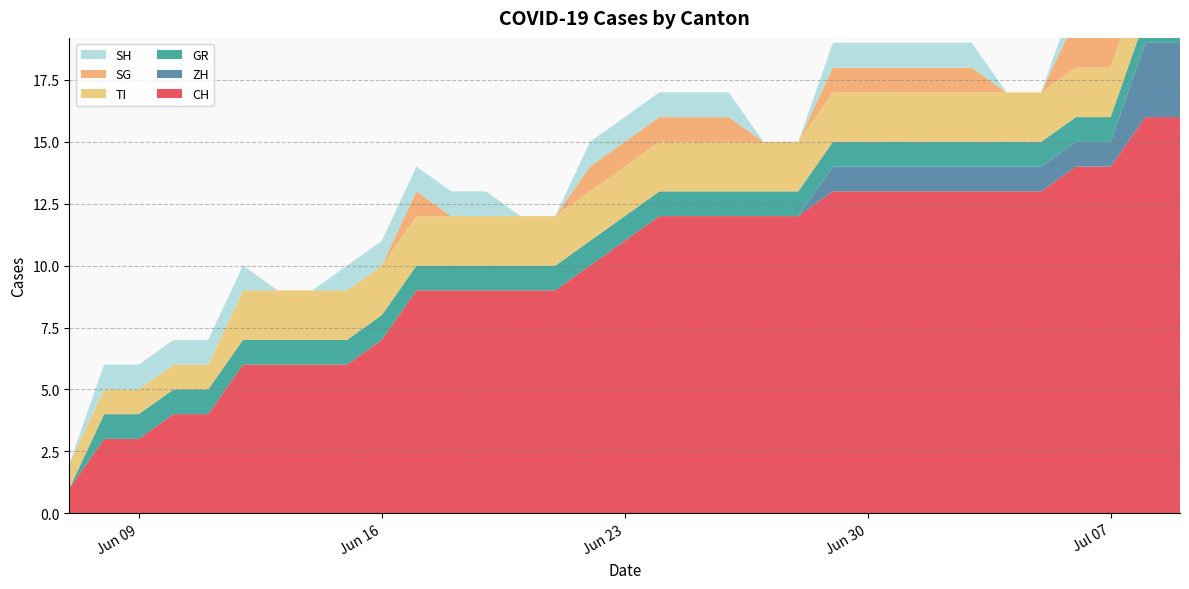

Reading left to right, transcribe all the data shown in this chart.

CH: 2020-06-07=1	2020-06-08=3	2020-06-09=3	2020-06-10=4	2020-06-11=4	2020-06-12=6	2020-06-13=6	2020-06-14=6	2020-06-15=6	2020-06-16=7	2020-06-17=9	2020-06-18=9	2020-06-19=9	2020-06-20=9	2020-06-21=9	2020-06-22=10	2020-06-23=11	2020-06-24=12	2020-06-25=12	2020-06-26=12	2020-06-27=12	2020-06-28=12	2020-06-29=13	2020-06-30=13	2020-07-01=13	2020-07-02=13	2020-07-03=13	2020-07-04=13	2020-07-05=13	2020-07-06=14	2020-07-07=14	2020-07-08=16	2020-07-09=16
ZH: 2020-06-07=0	2020-06-08=0	2020-06-09=0	2020-06-10=0	2020-06-11=0	2020-06-12=0	2020-06-13=0	2020-06-14=0	2020-06-15=0	2020-06-16=0	2020-06-17=0	2020-06-18=0	2020-06-19=0	2020-06-20=0	2020-06-21=0	2020-06-22=0	2020-06-23=0	2020-06-24=0	2020-06-25=0	2020-06-26=0	2020-06-27=0	2020-06-28=0	2020-06-29=1	2020-06-30=1	2020-07-01=1	2020-07-02=1	2020-07-03=1	2020-07-04=1	2020-07-05=1	2020-07-06=1	2020-07-07=1	2020-07-08=3	2020-07-09=3
GR: 2020-06-07=0	2020-06-08=1	2020-06-09=1	2020-06-10=1	2020-06-11=1	2020-06-12=1	2020-06-13=1	2020-06-14=1	2020-06-15=1	2020-06-16=1	2020-06-17=1	2020-06-18=1	2020-06-19=1	2020-06-20=1	2020-06-21=1	2020-06-22=1	2020-06-23=1	2020-06-24=1	2020-06-25=1	2020-06-26=1	2020-06-27=1	2020-06-28=1	2020-06-29=1	2020-06-30=1	2020-07-01=1	2020-07-02=1	2020-07-03=1	2020-07-04=1	2020-07-05=1	2020-07-06=1	2020-07-07=1	2020-07-08=1	2020-07-09=1
TI: 2020-06-07=1	2020-06-08=1	2020-06-09=1	2020-06-10=1	2020-06-11=1	2020-06-12=2	2020-06-13=2	2020-06-14=2	2020-06-15=2	2020-06-16=2	2020-06-17=2	2020-06-18=2	2020-06-19=2	2020-06-20=2	2020-06-21=2	2020-06-22=2	2020-06-23=2	2020-06-24=2	2020-06-25=2	2020-06-26=2	2020-06-27=2	2020-06-28=2	2020-06-29=2	2020-06-30=2	2020-07-01=2	2020-07-02=2	2020-07-03=2	2020-07-04=2	2020-07-05=2	2020-07-06=2	2020-07-07=2	2020-07-08=2	2020-07-09=2
SG: 2020-06-07=0	2020-06-08=0	2020-06-09=0	2020-06-10=0	2020-06-11=0	2020-06-12=0	2020-06-13=0	2020-06-14=0	2020-06-15=0	2020-06-16=0	2020-06-17=1	2020-06-18=0	2020-06-19=0	2020-06-20=0	2020-06-21=0	2020-06-22=1	2020-06-23=1	2020-06-24=1	2020-06-25=1	2020-06-26=1	2020-06-27=0	2020-06-28=0	2020-06-29=1	2020-06-30=1	2020-07-01=1	2020-07-02=1	2020-07-03=1	2020-07-04=0	2020-07-05=0	2020-07-06=2	2020-07-07=2	2020-07-08=2	2020-07-09=2
SH: 2020-06-07=0	2020-06-08=1	2020-06-09=1	2020-06-10=1	2020-06-11=1	2020-06-12=1	2020-06-13=0	2020-06-14=0	2020-06-15=1	2020-06-16=1	2020-06-17=1	2020-06-18=1	2020-06-19=1	2020-06-20=0	2020-06-21=0	2020-06-22=1	2020-06-23=1	2020-06-24=1	2020-06-25=1	2020-06-26=1	2020-06-27=0	2020-06-28=0	2020-06-29=1	2020-06-30=1	2020-07-01=1	2020-07-02=1	2020-07-03=1	2020-07-04=0	2020-07-05=0	2020-07-06=1	2020-07-07=1	2020-07-08=1	2020-07-09=1